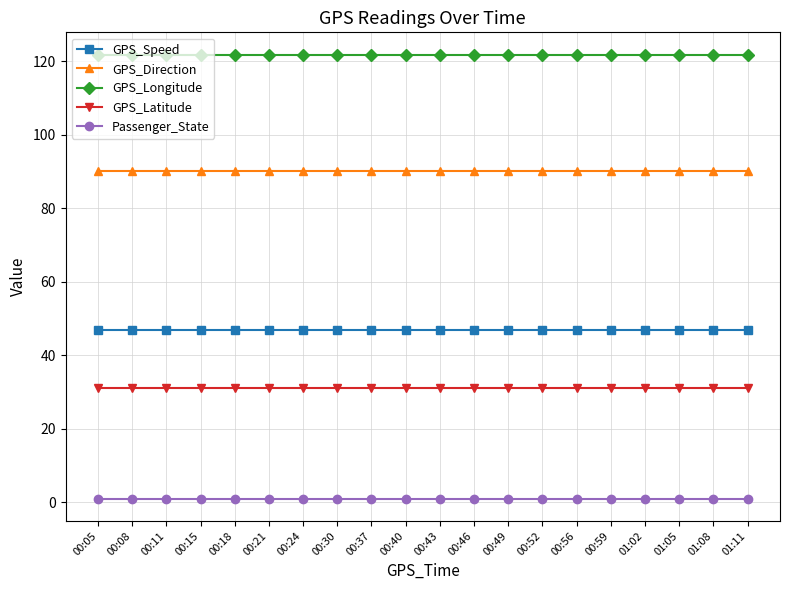

Is the value of GPS_Speed at 00:46 greater than the value of GPS_Direction at 00:30?

No